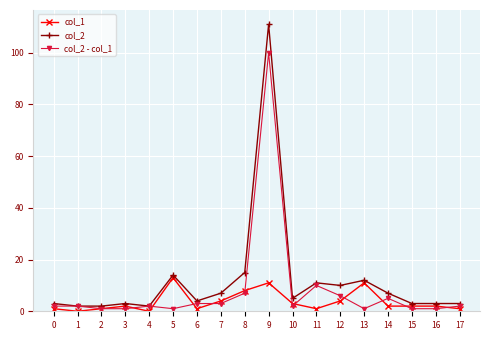

Reading right to left, extract all data points from this chart.

col_1: 1	2	2	2	11	4	1	3	11	8	4	1	13	0	2	1	0	1
col_2: 3	3	3	7	12	10	11	5	111	15	7	4	14	2	3	2	2	3
col_2 - col_1: 2	1	1	5	1	6	10	2	100	7	3	3	1	2	1	1	2	2